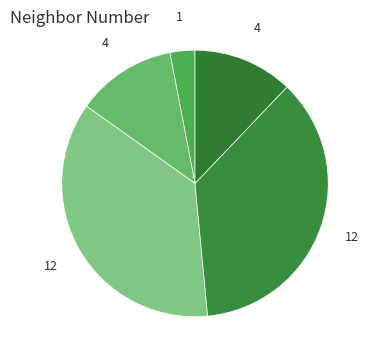

Is there any slice that represents more than half of the pie?

No